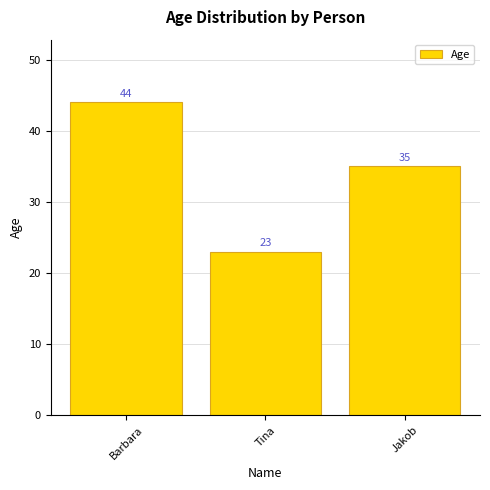

The chart shows a value of 44 at Barbara. True or false?

True